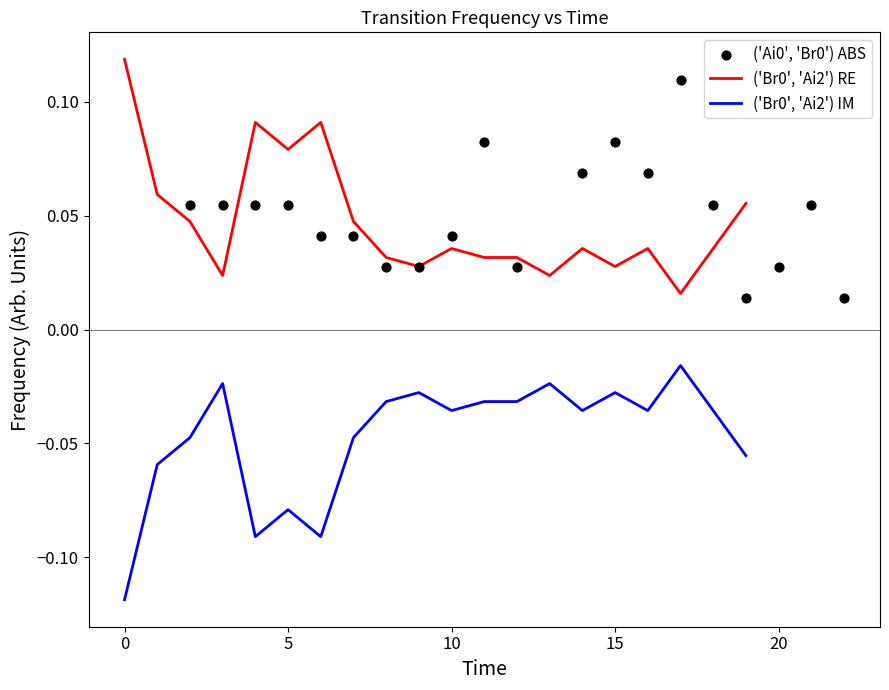

Which series reaches the minimum Y coordinate?

('Br0', 'Ai2') IM